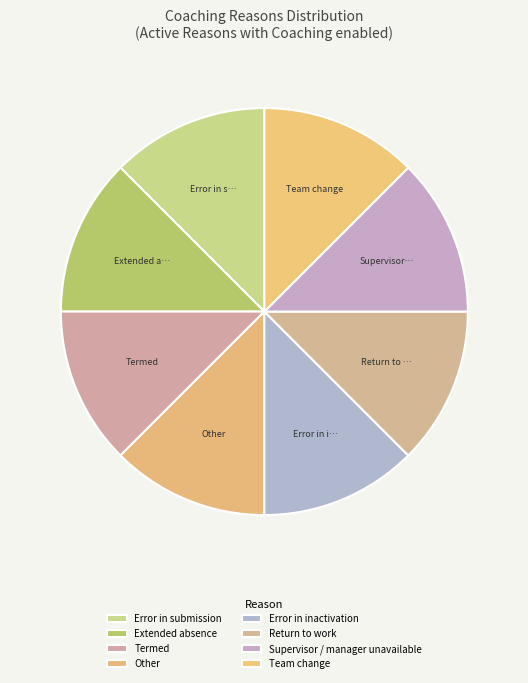

Which slice is the largest?

Error in submission